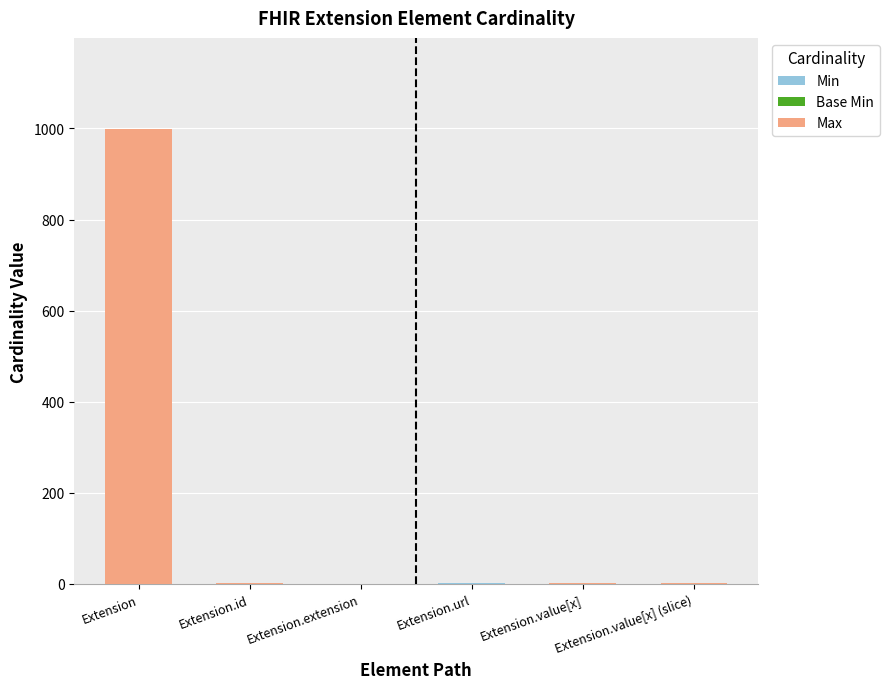

At which category is the sum across all series the highest?

Extension